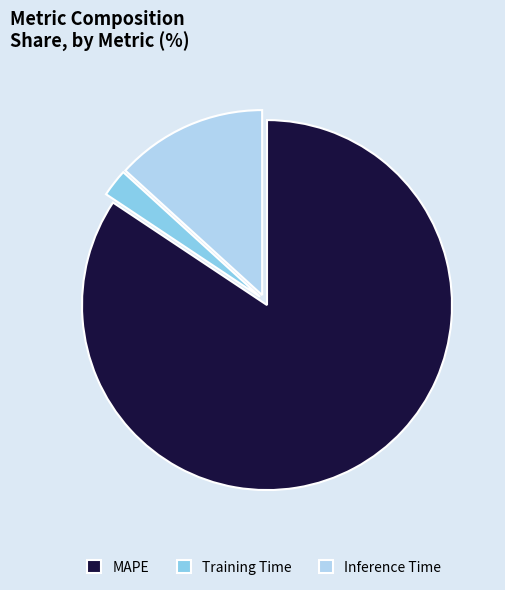

What is the ratio of the value at Training Time to the value at Inference Time?

0.2